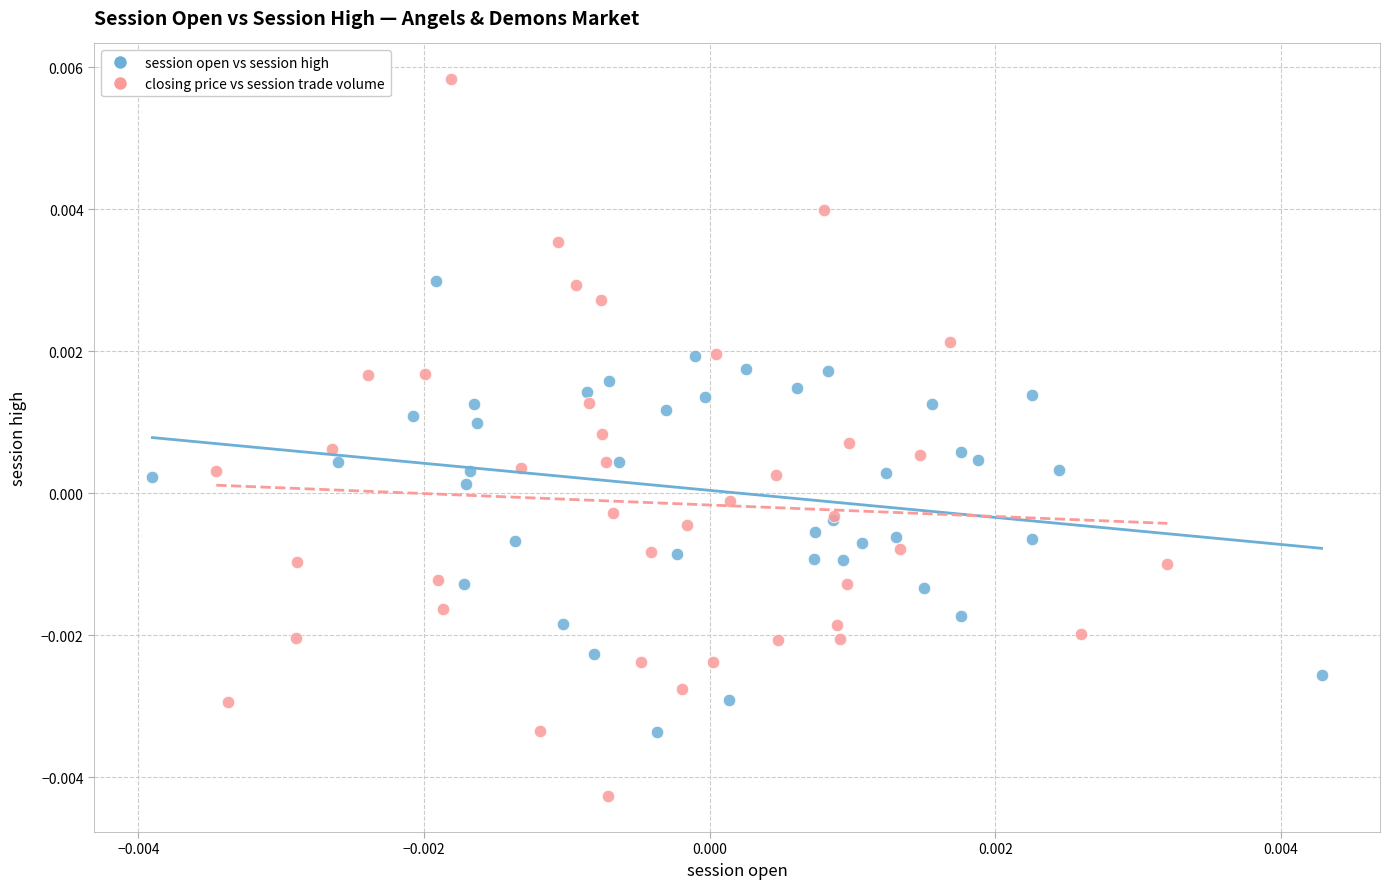

Which series contains the highest Y value?

closing price vs session trade volume